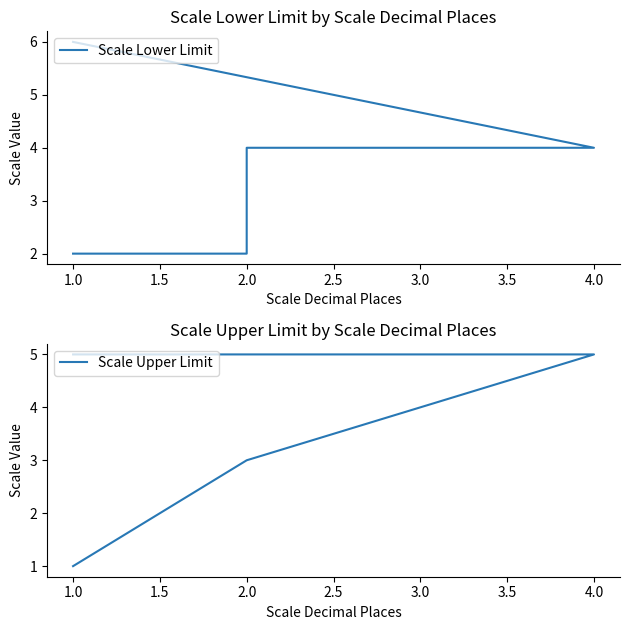

How many data points does each series have?

5